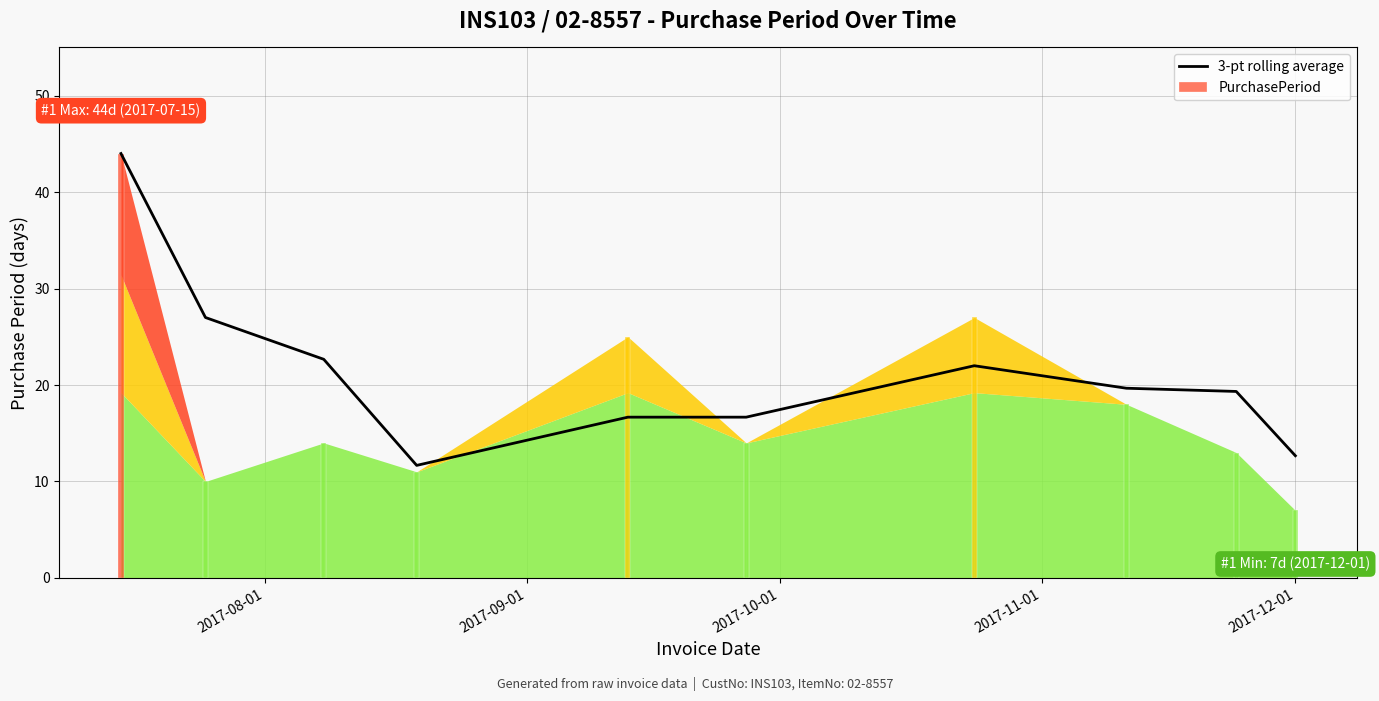

How many categories are shown in the chart?

10